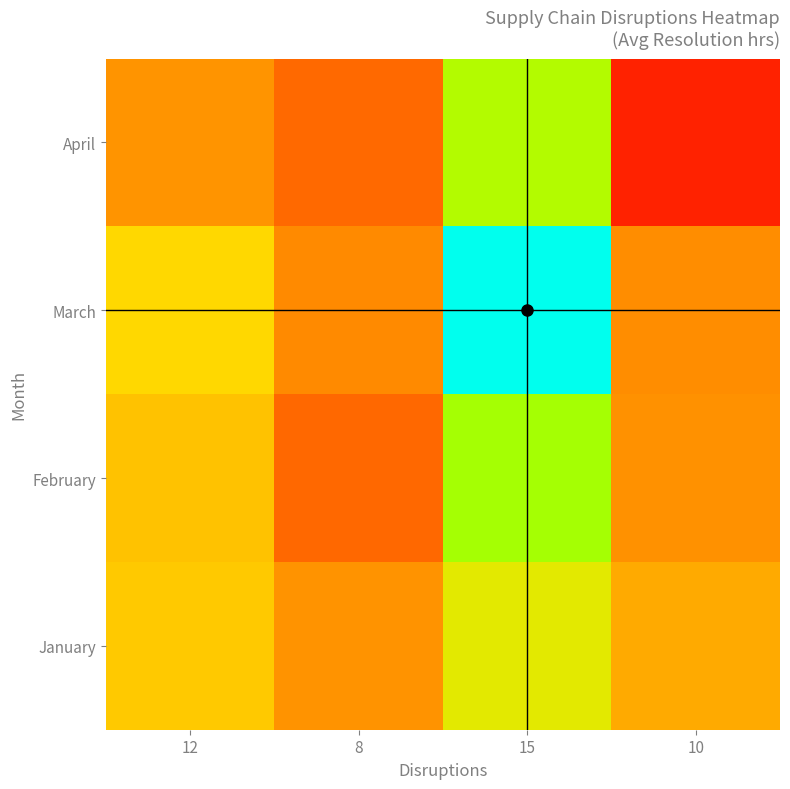

Rank the series by their maximum value, from highest to lowest.

March, February, April, January